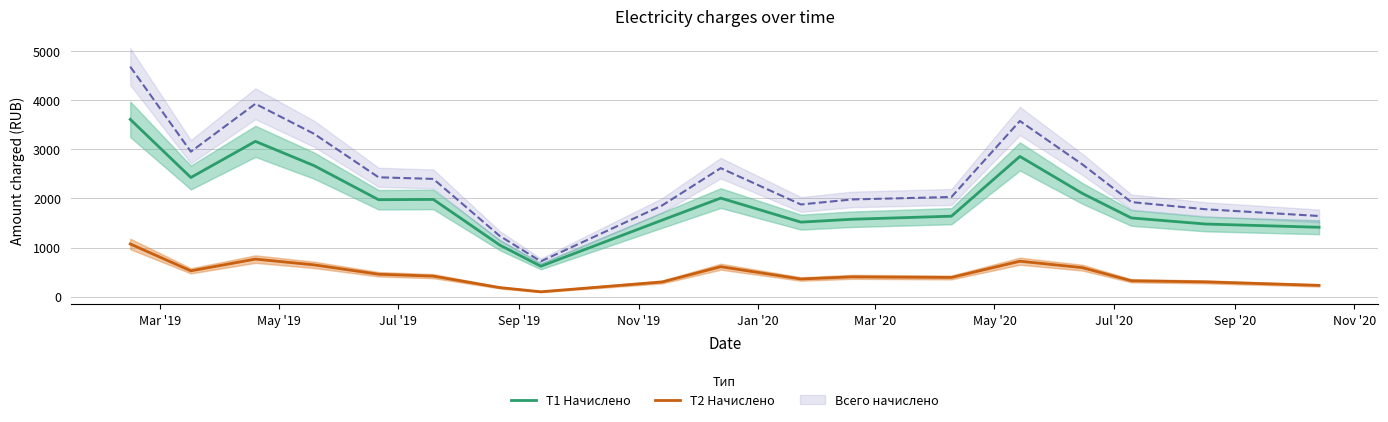

What is the minimum value for T1 Начислено?

619.6